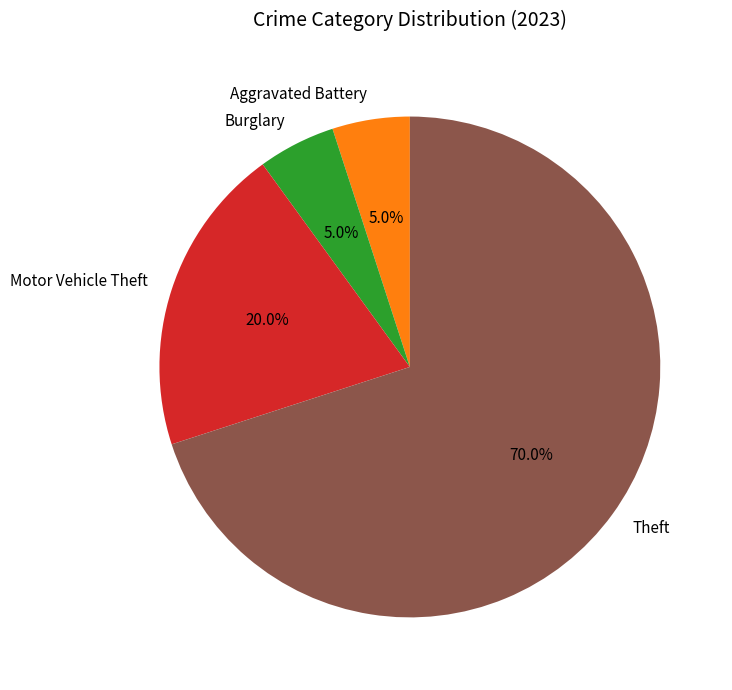

How many slices are in this pie chart?

4